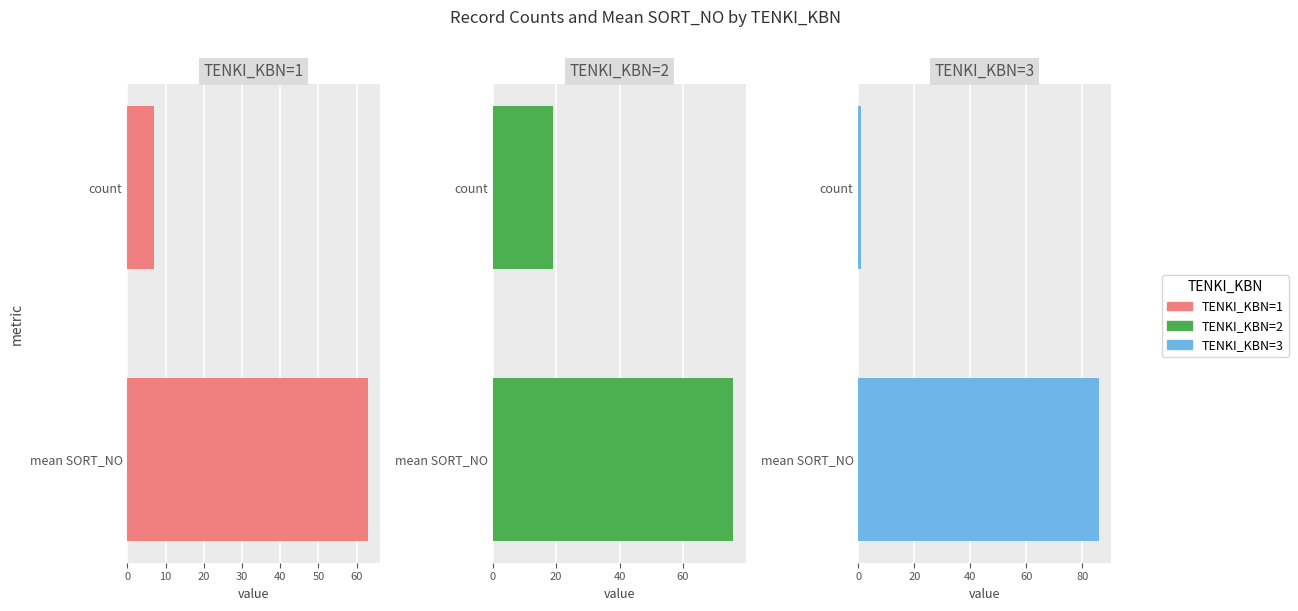

Which series has the widest spread of values?

TENKI_KBN=3